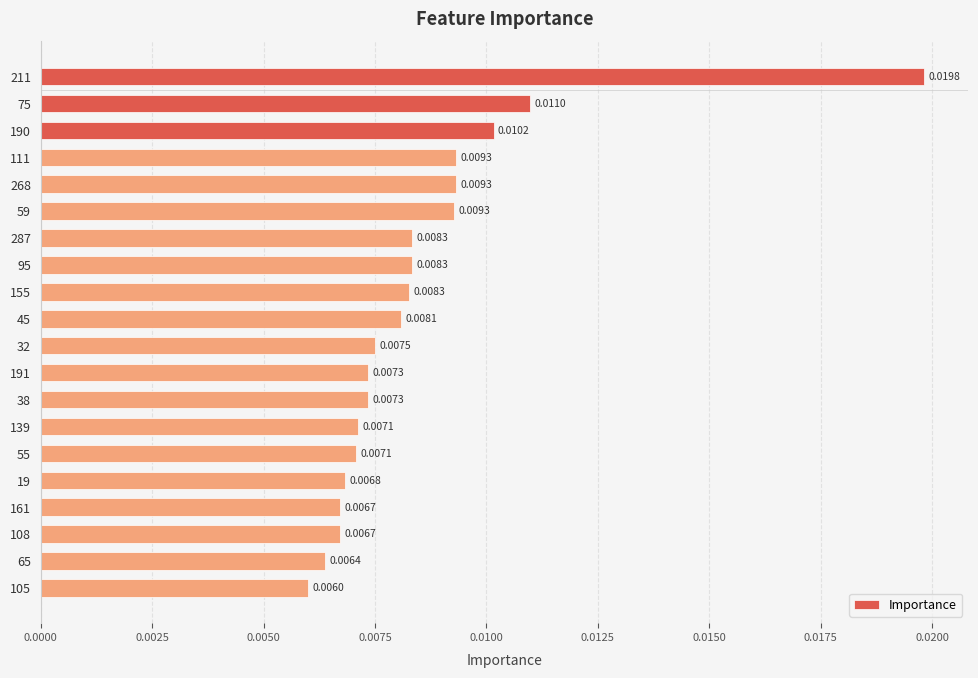

Are the bars grouped side by side (vs. stacked)?

No